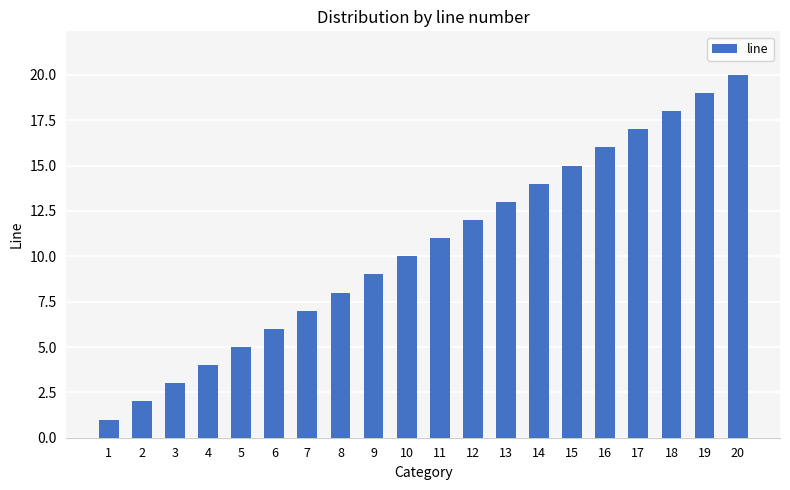

What is the value of the 6th bar from the left?

6